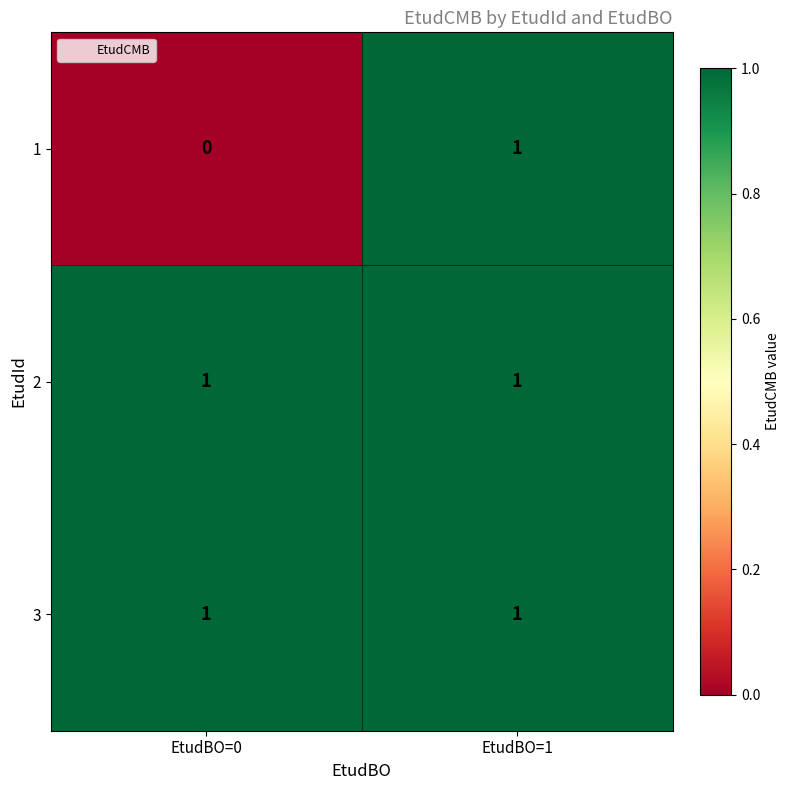

List the labels in order of 1 value, largest first.

EtudBO=1, EtudBO=0